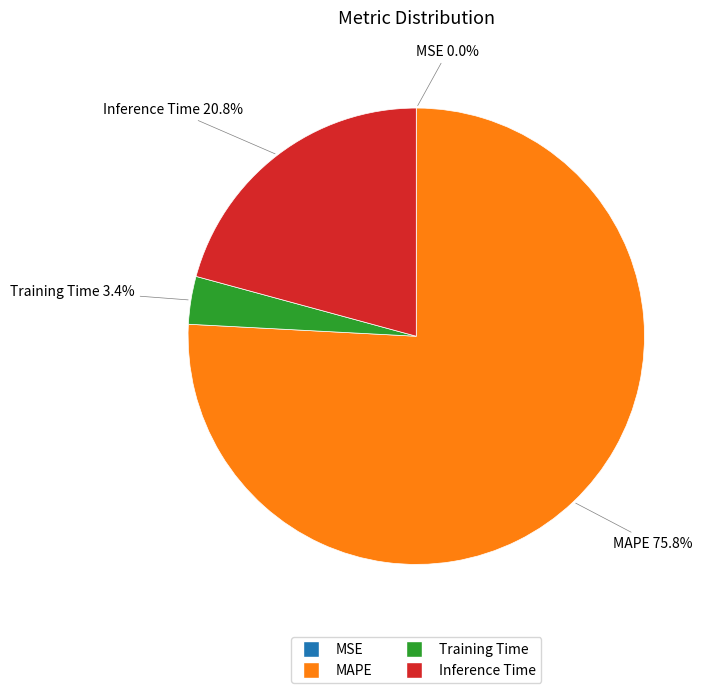

Which category accounts for the majority?

MAPE